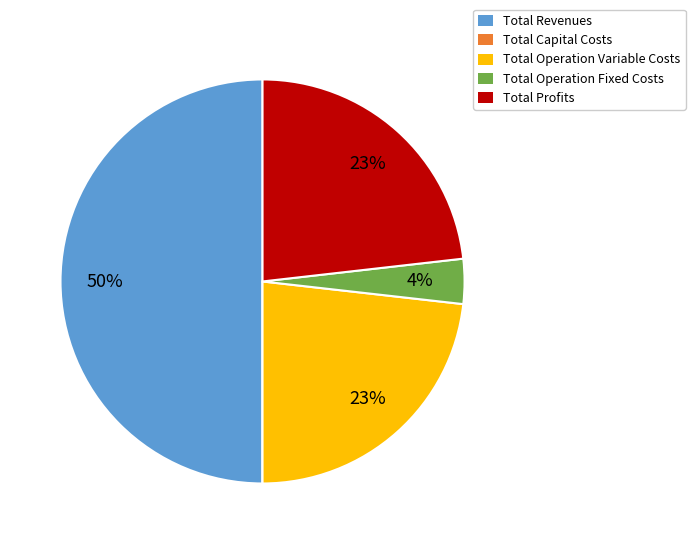

To the nearest percent, what is the combined percentage of Total Operation Fixed Costs and Total Operation Variable Costs?

27%